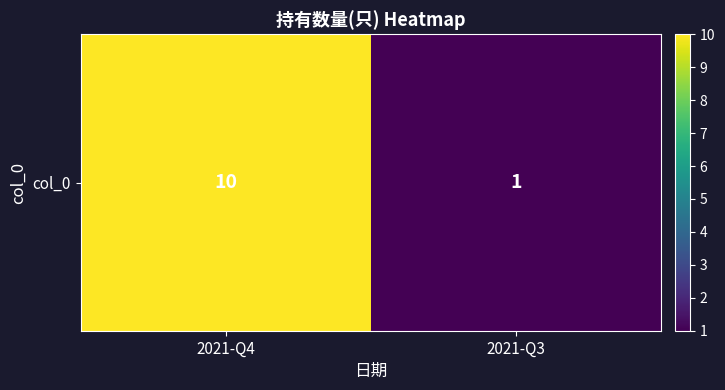

What is the change in value from 2021-Q4 to 2021-Q3?

-9